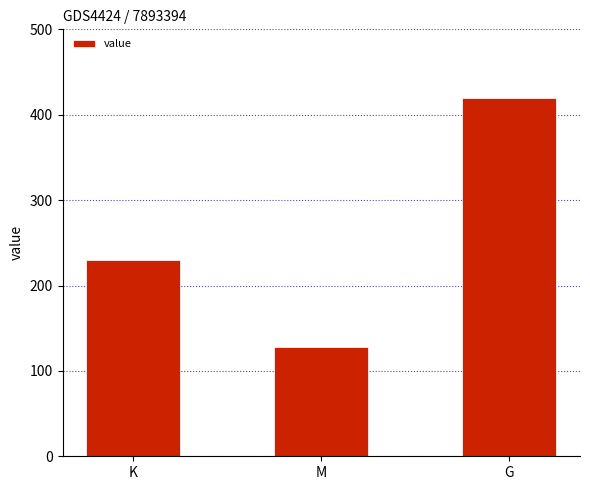

Is it true that the value at M is 192?

False